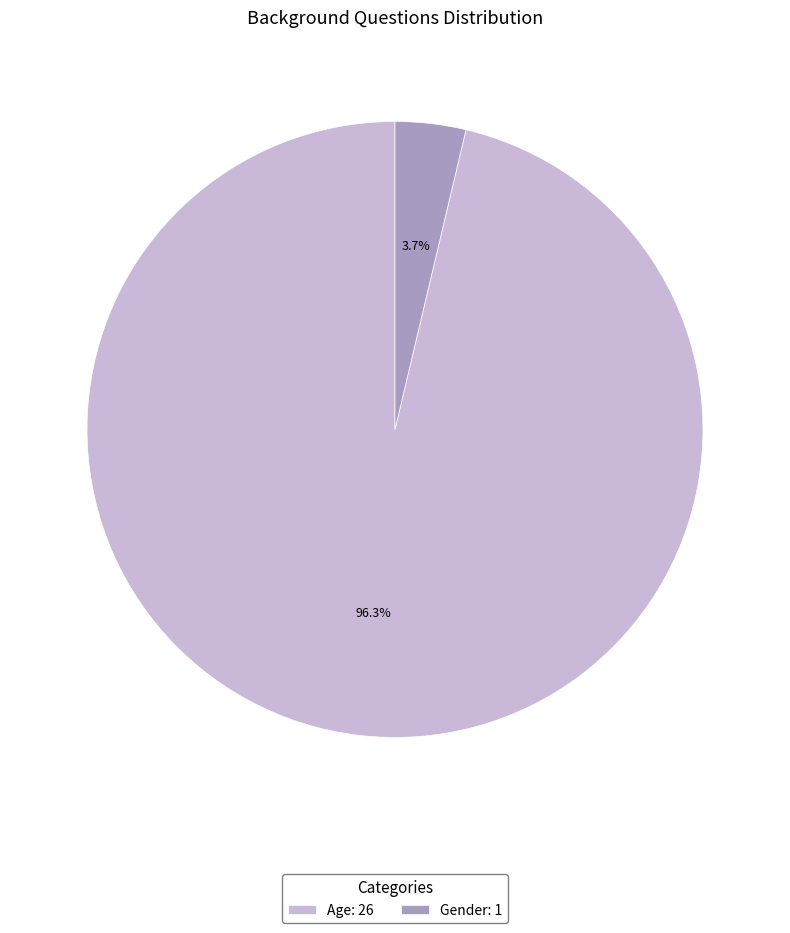

To the nearest percent, what percentage of the pie is Age?

96%